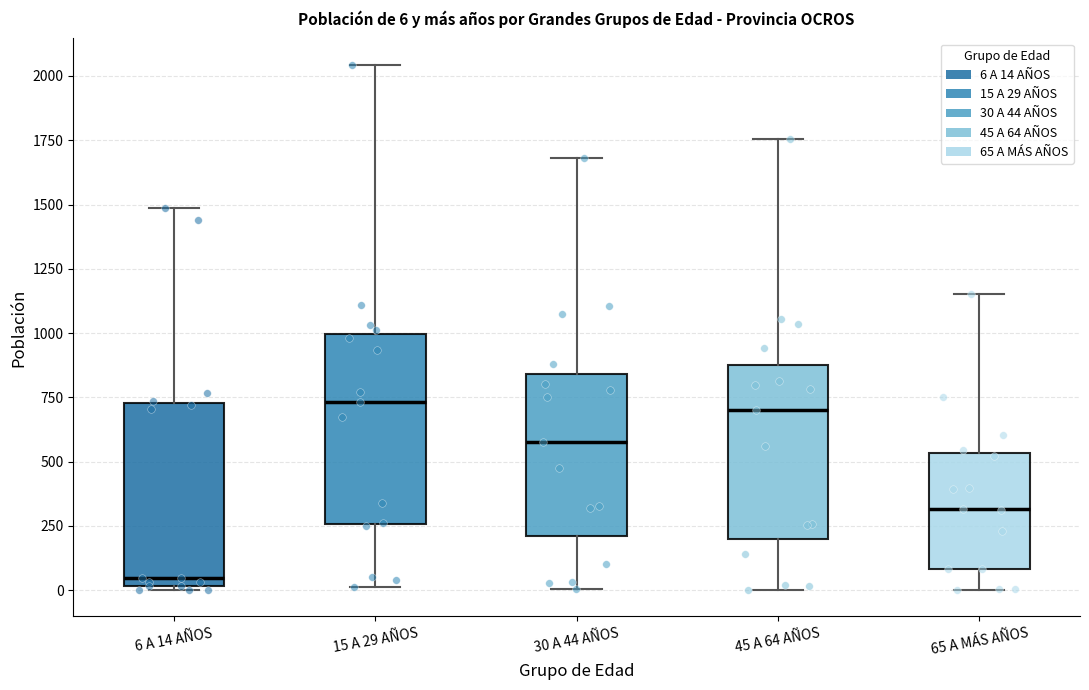

Which box's median line is the lowest?

6 A 14 AÑOS